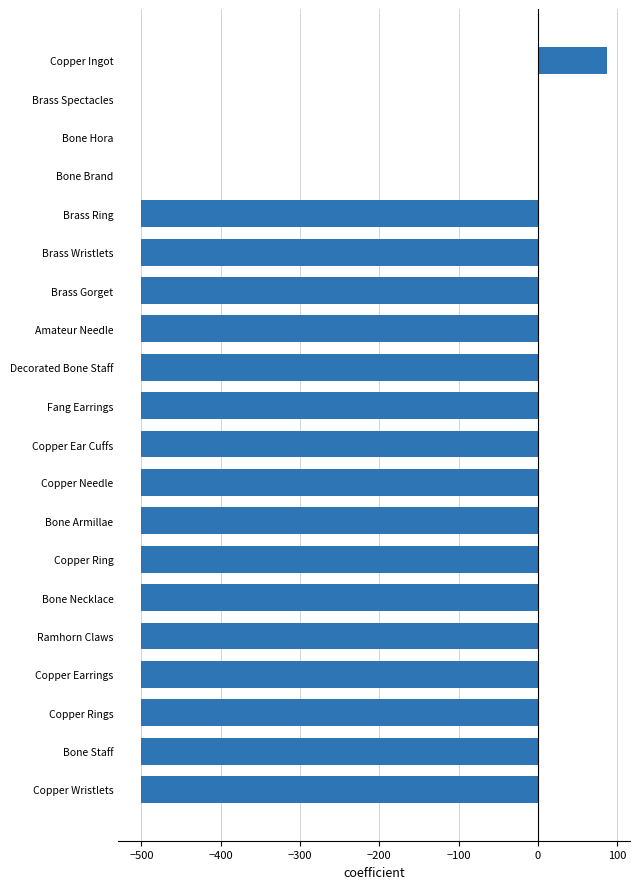

What value does the data have at Decorated Bone Staff?

-500.0